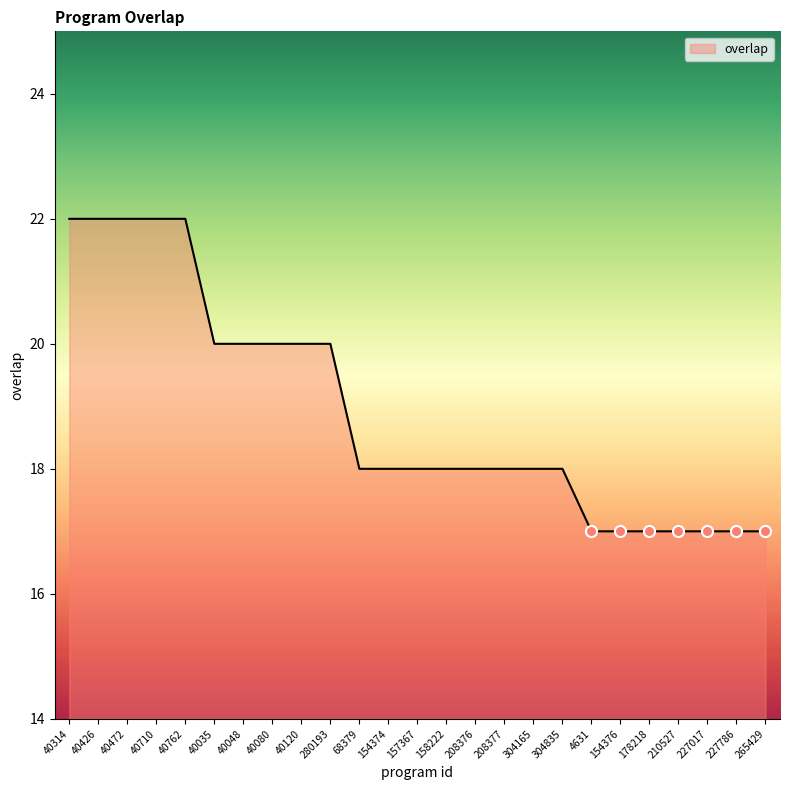

What is the maximum value shown in the chart?

22